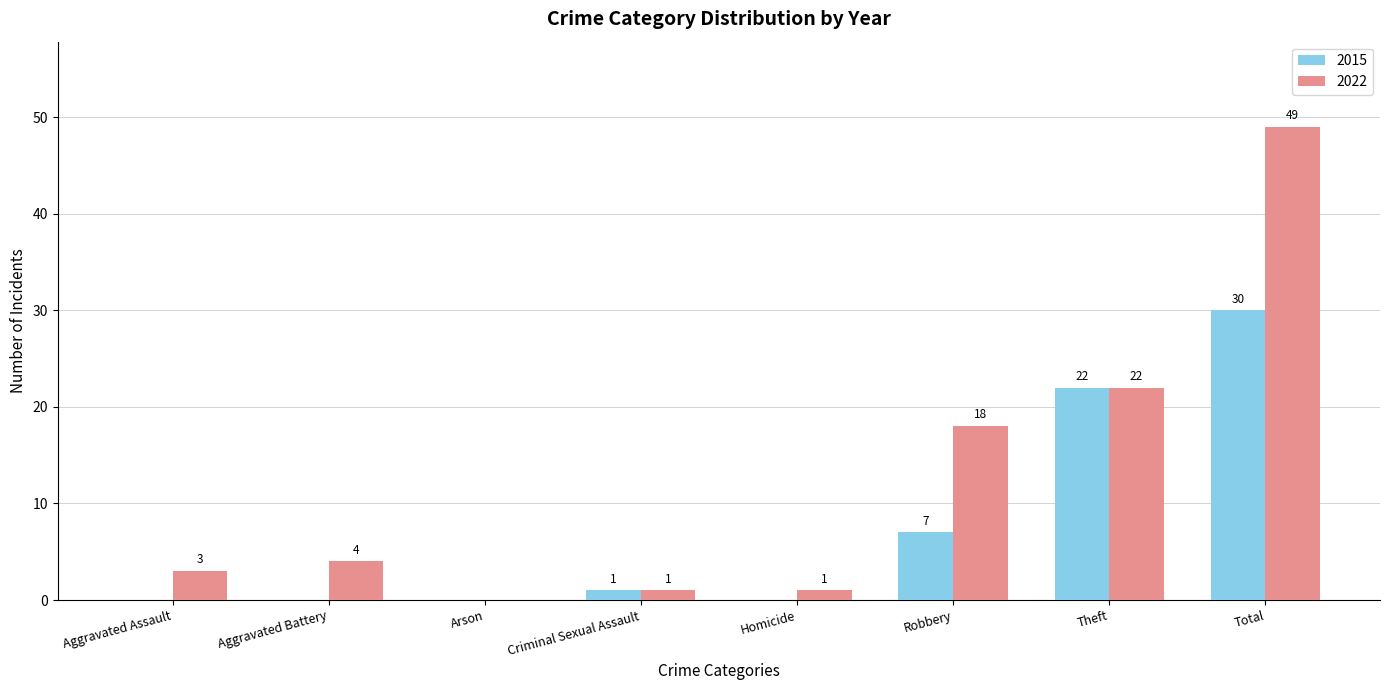

Which series has the largest total across all categories?

2022